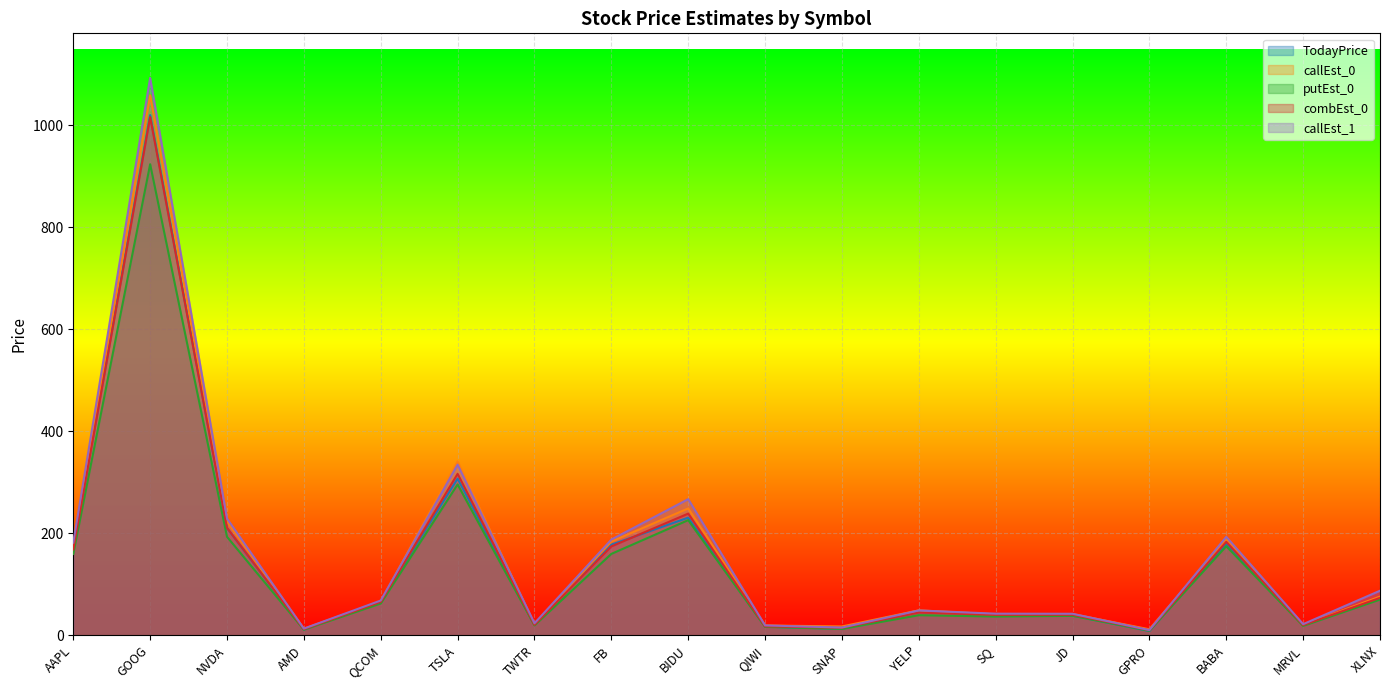

What is the sum of all putEst_0 values?

2461.3